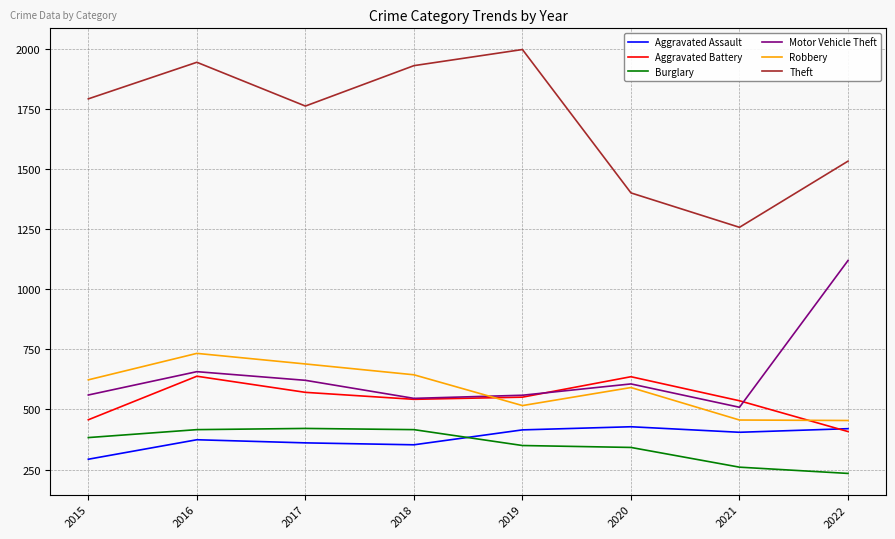

The value of Aggravated Assault at 2019 is 415. True or false?

True